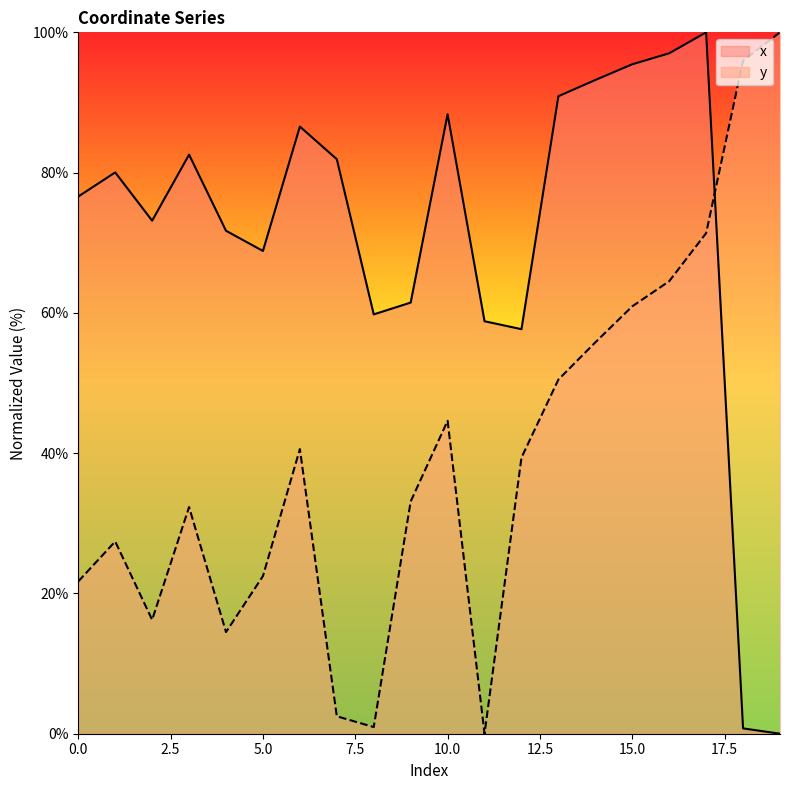

The value of x at 8 is 22.1. True or false?

False